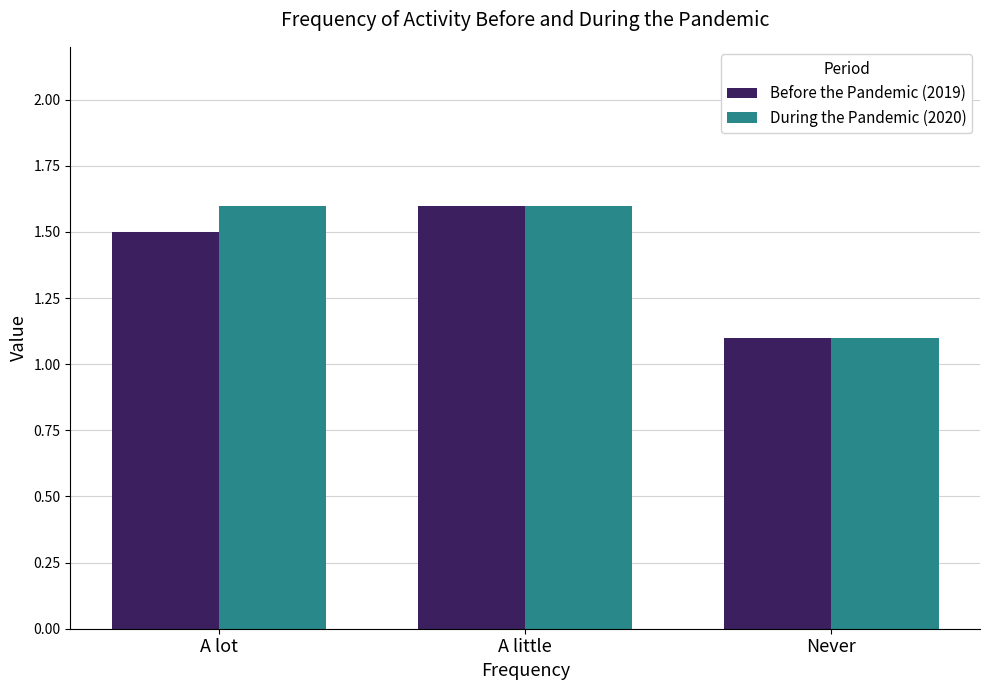

Which series changed the most between A lot and Never?

During the Pandemic (2020)